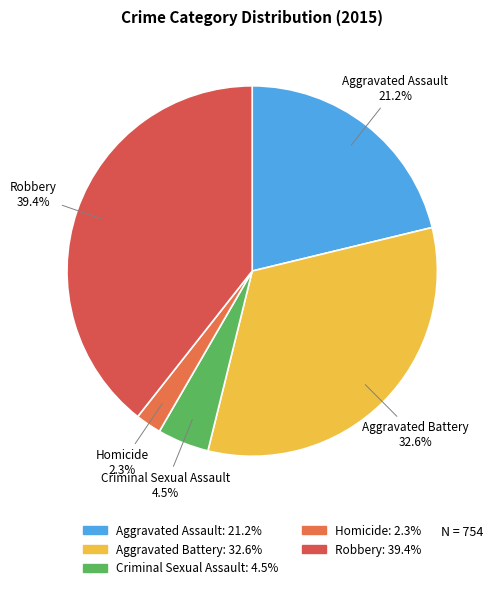

What percentage is the Aggravated Battery slice, to the nearest percent?

33%